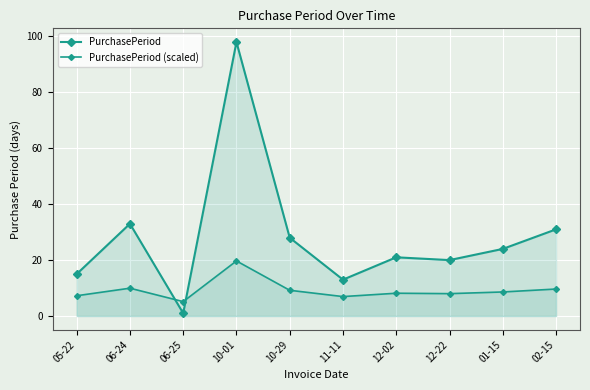

At which label does PurchasePeriod (scaled) first exceed 8?

06-24